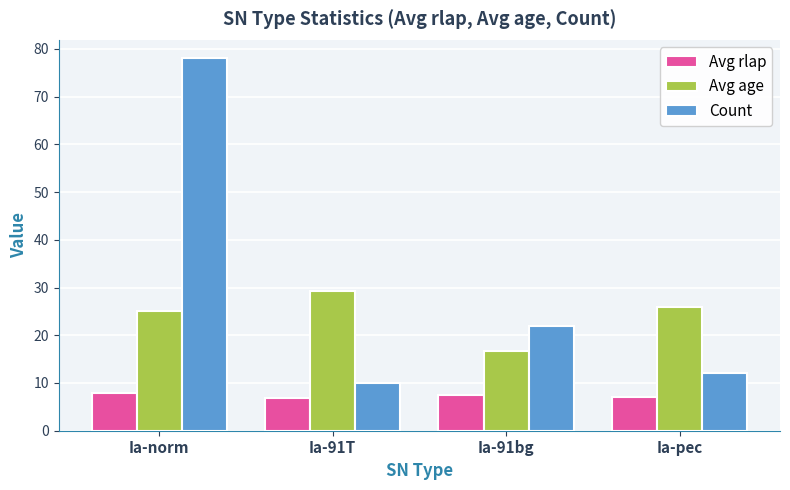

How many bars are there in total?

12